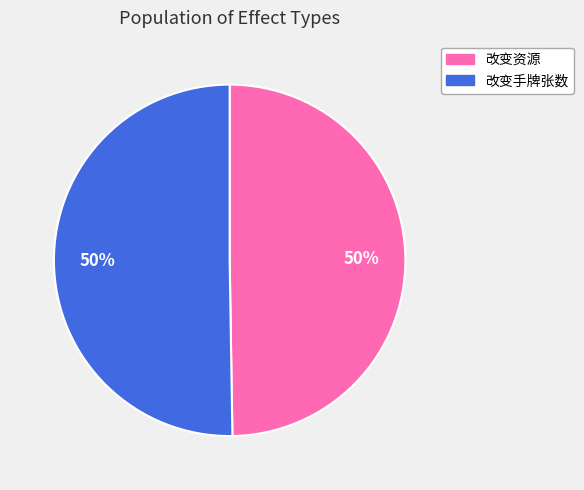

Is it true that 改变手牌张数 is 50% of the pie?

True